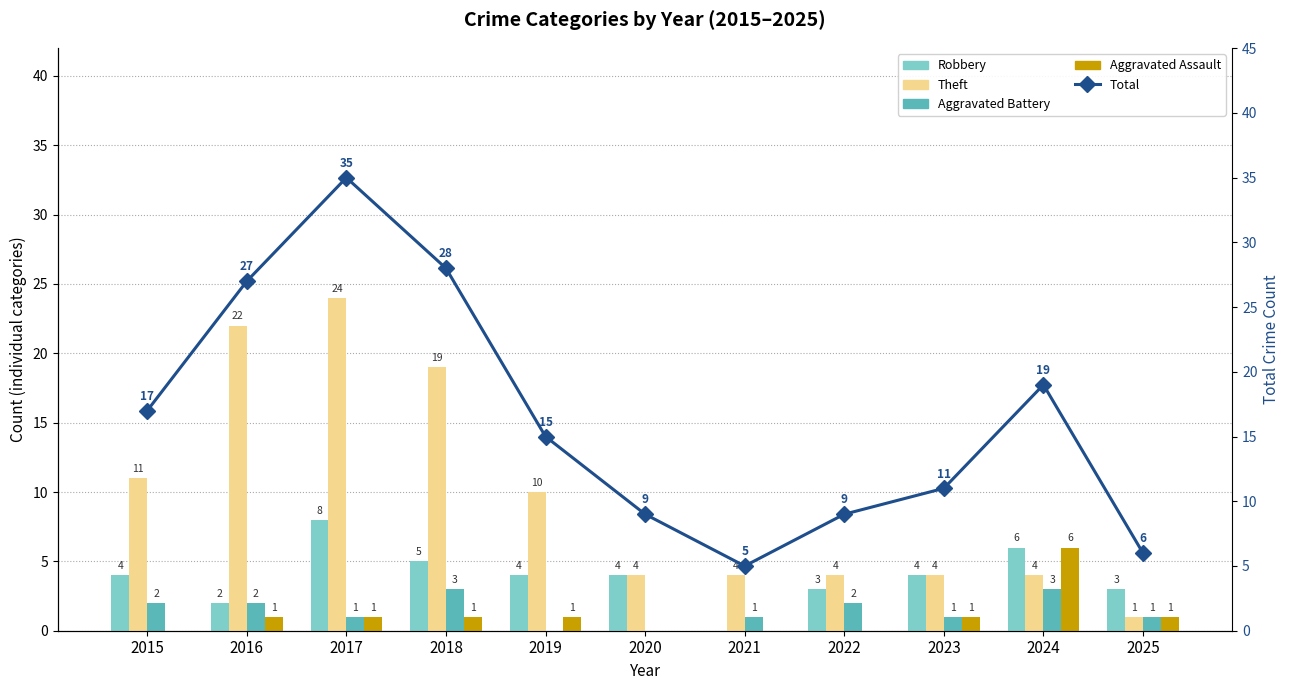

Reading right to left, extract all data points from this chart.

Robbery: 2025=3	2024=6	2023=4	2022=3	2021=0	2020=4	2019=4	2018=5	2017=8	2016=2	2015=4
Theft: 2025=1	2024=4	2023=4	2022=4	2021=4	2020=4	2019=10	2018=19	2017=24	2016=22	2015=11
Aggravated Battery: 2025=1	2024=3	2023=1	2022=2	2021=1	2020=0	2019=0	2018=3	2017=1	2016=2	2015=2
Aggravated Assault: 2025=1	2024=6	2023=1	2022=0	2021=0	2020=0	2019=1	2018=1	2017=1	2016=1	2015=0
Total: 2025=6	2024=19	2023=11	2022=9	2021=5	2020=9	2019=15	2018=28	2017=35	2016=27	2015=17